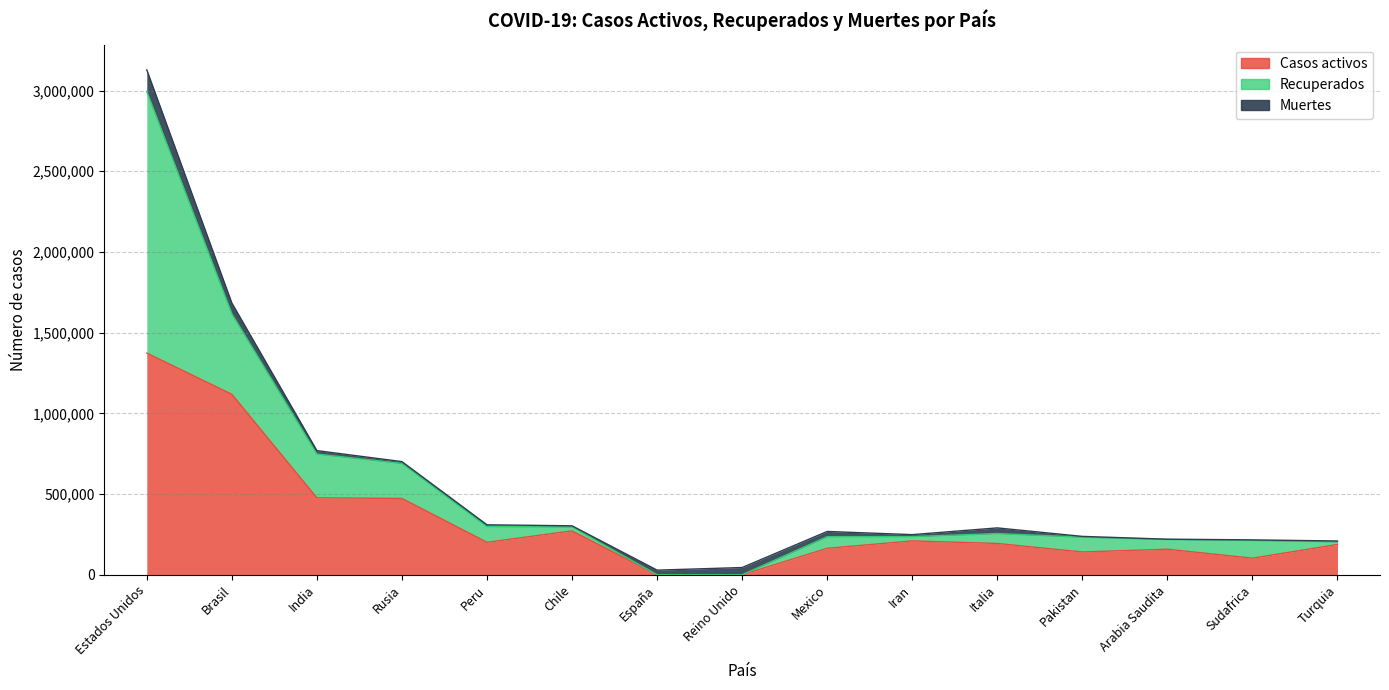

At which label does Casos activos reach its peak?

Estados Unidos